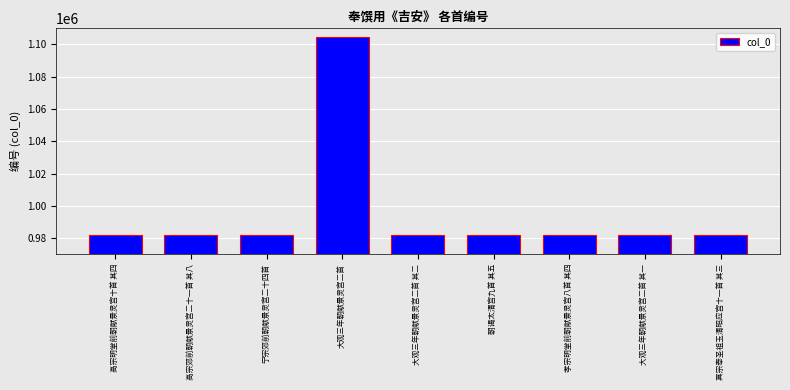

What is the difference between the maximum and second lowest values?

122804